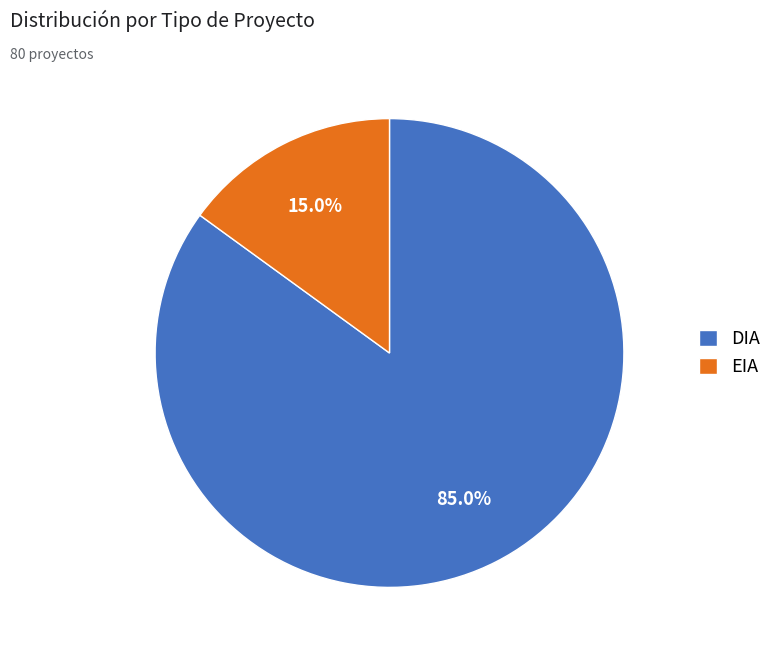

To the nearest percent, what is the average slice percentage?

50%